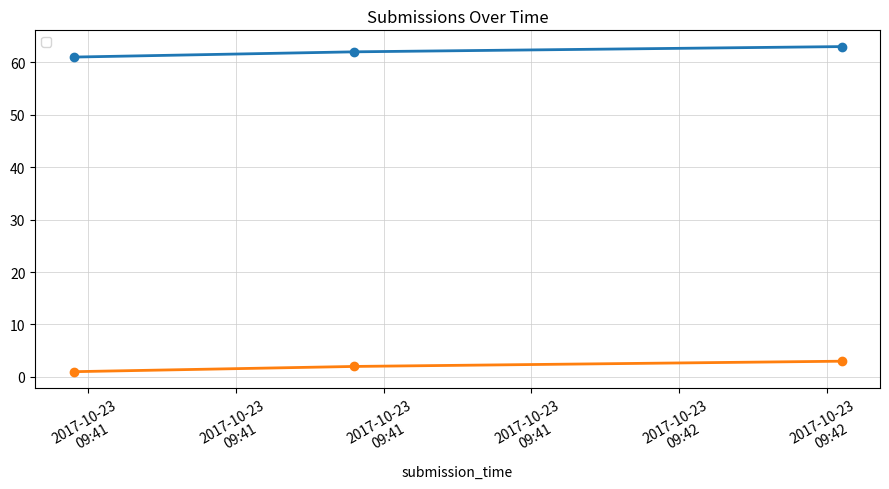

What is the sum of the _index values at 2017-10-23T09:42:11 and 2017-10-23T09:41:19?

4